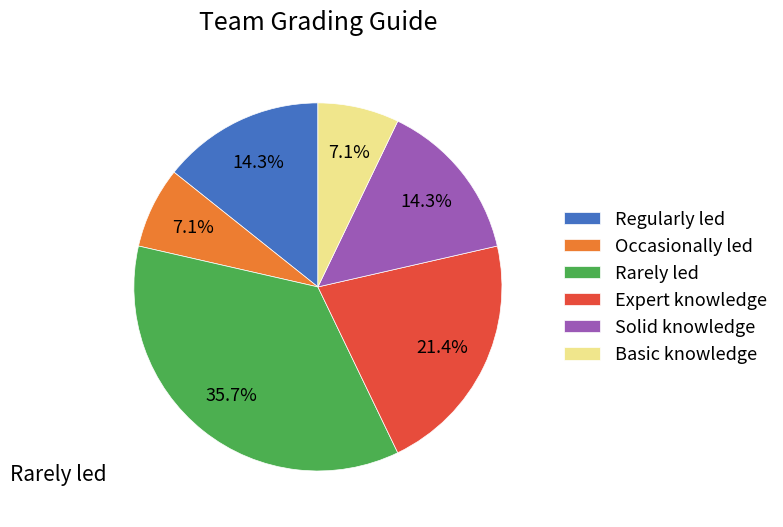

Is there any slice that represents more than half of the pie?

No